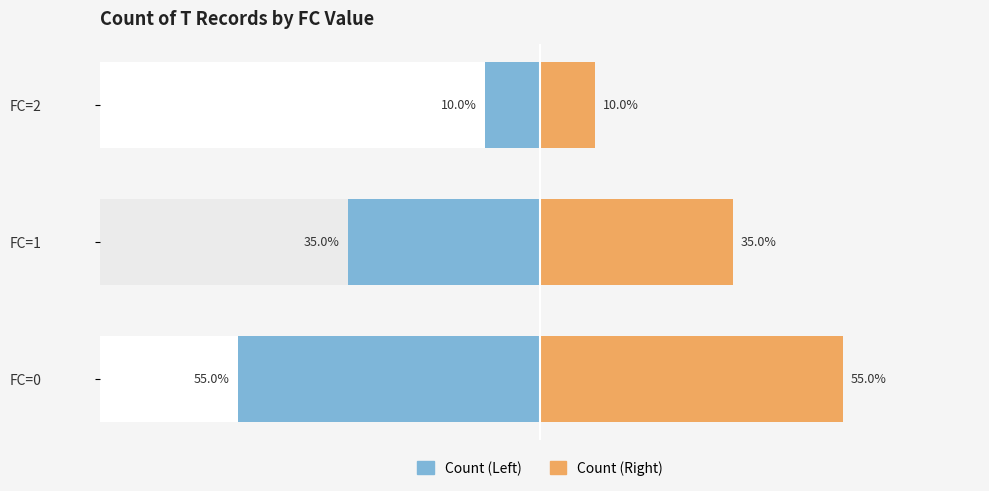

What is the difference between the Count (Left) values at FC=2 and FC=0?

45.0